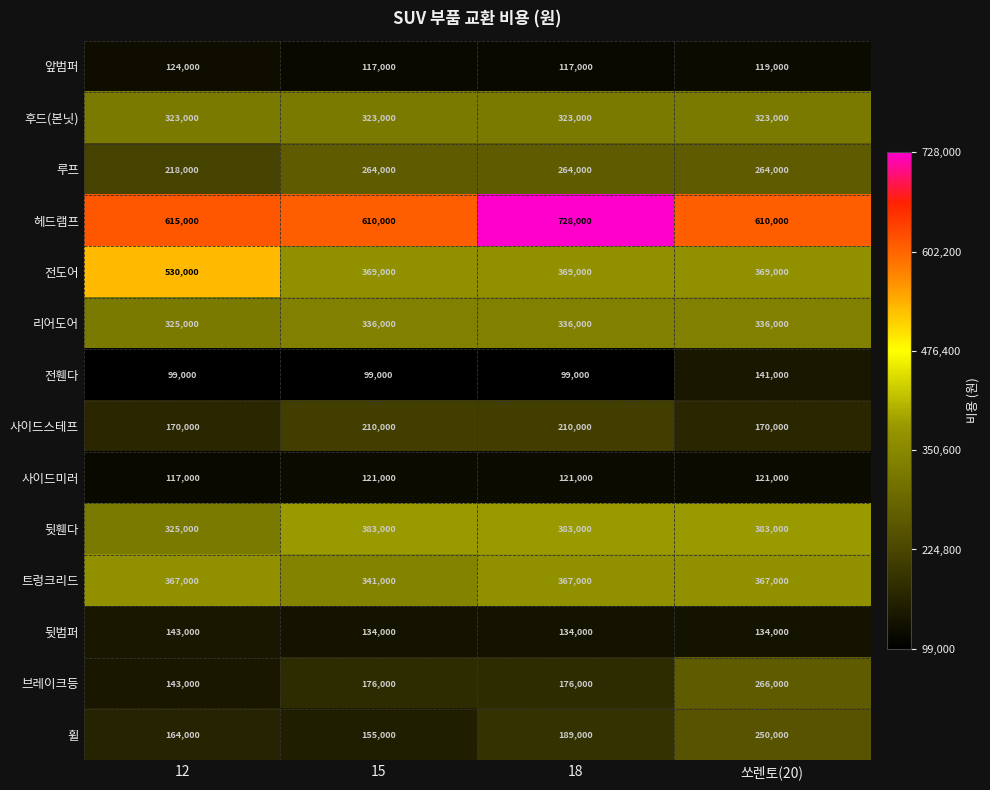

What is the difference between the second highest and minimum values in the 뒷휀다 series?

58000